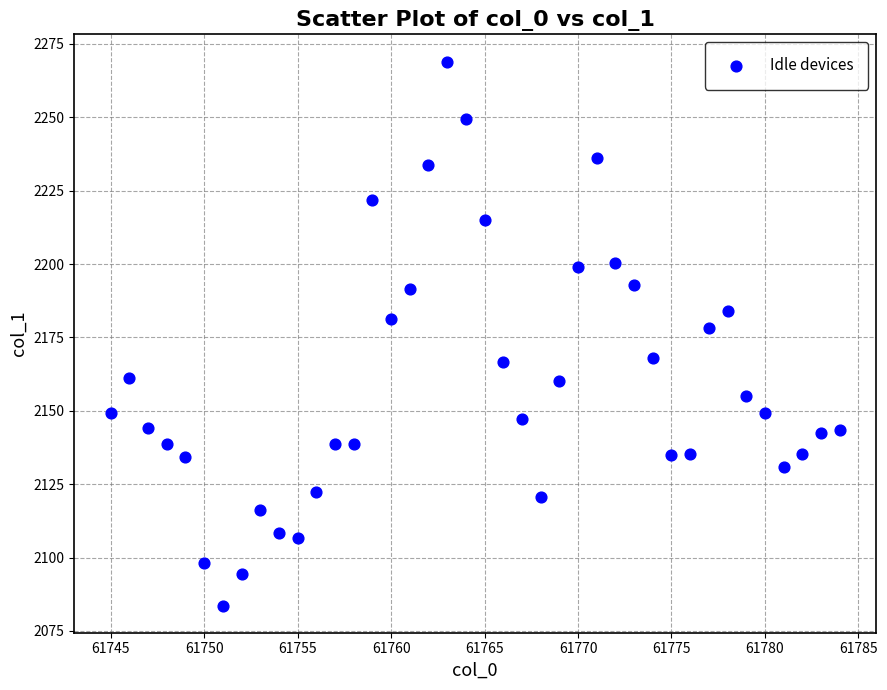

What Y value in the scatter plot is closest to 2176?

2178.3